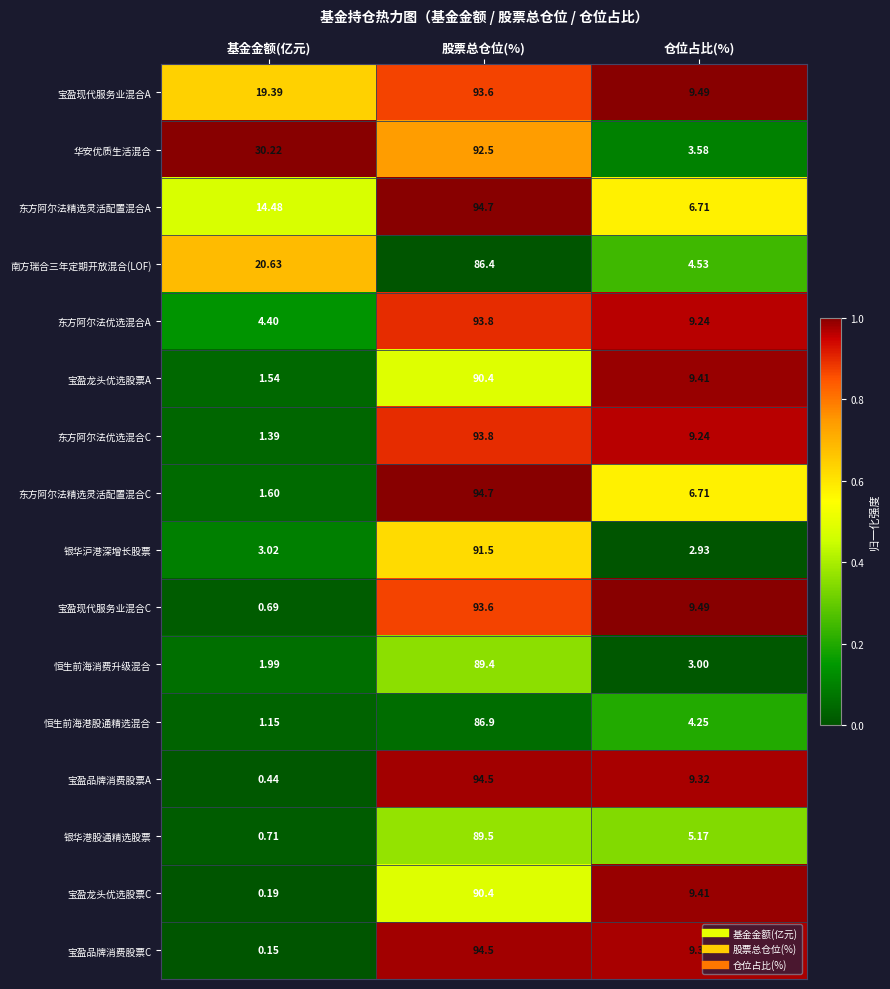

Where is 东方阿尔法精选灵活配置混合C nearest to the value 48?

仓位占比(%)